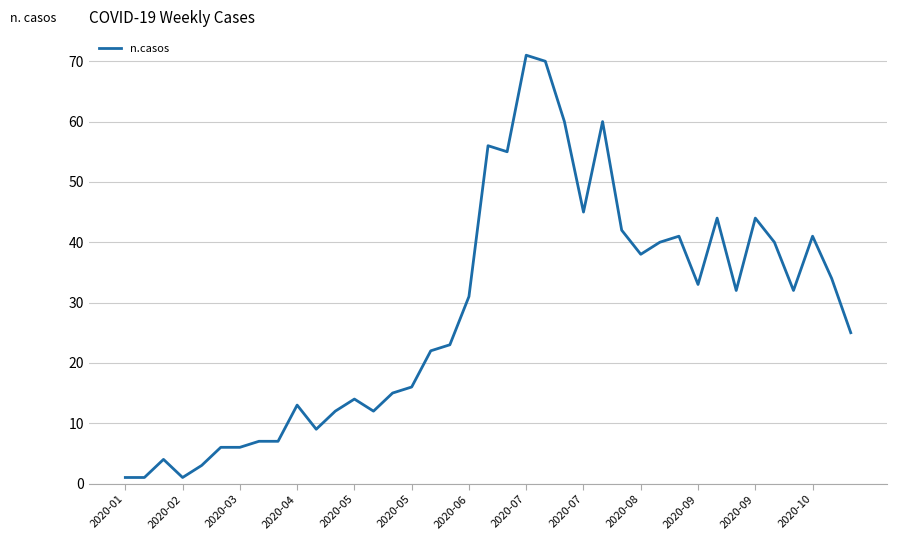

What is the difference between the maximum and minimum values?

70